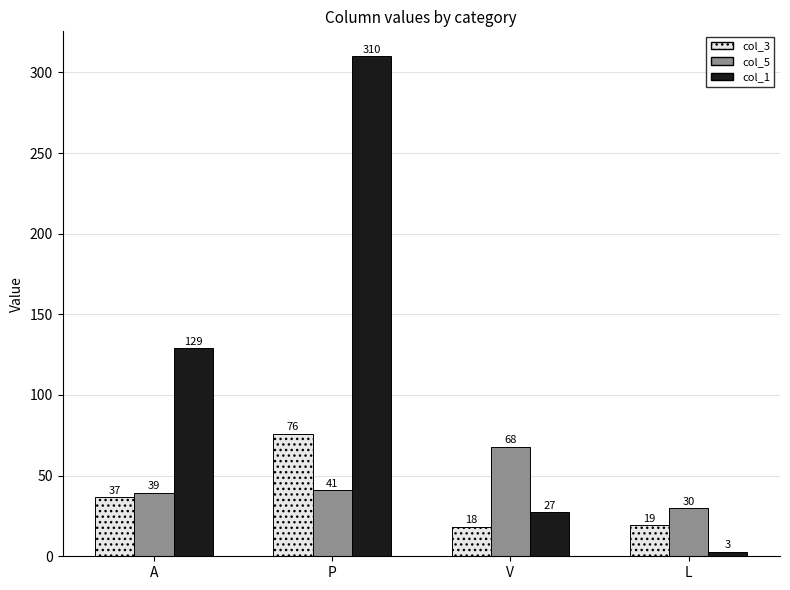

Which series has the largest total across all categories?

col_1